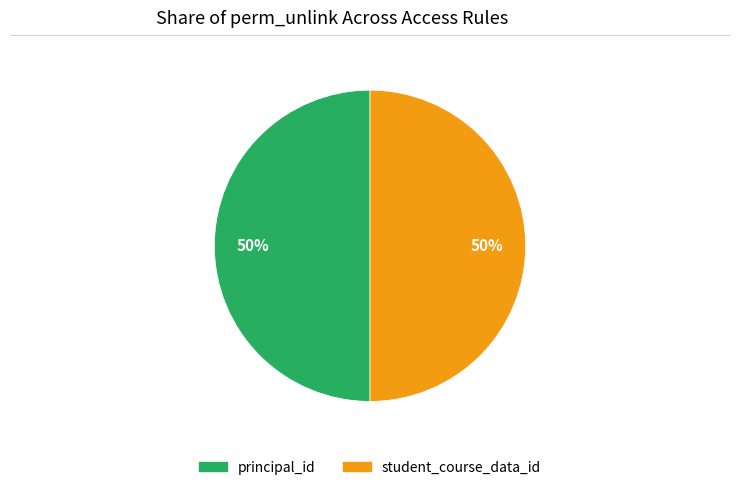

To the nearest percent, what is the average slice percentage?

50%